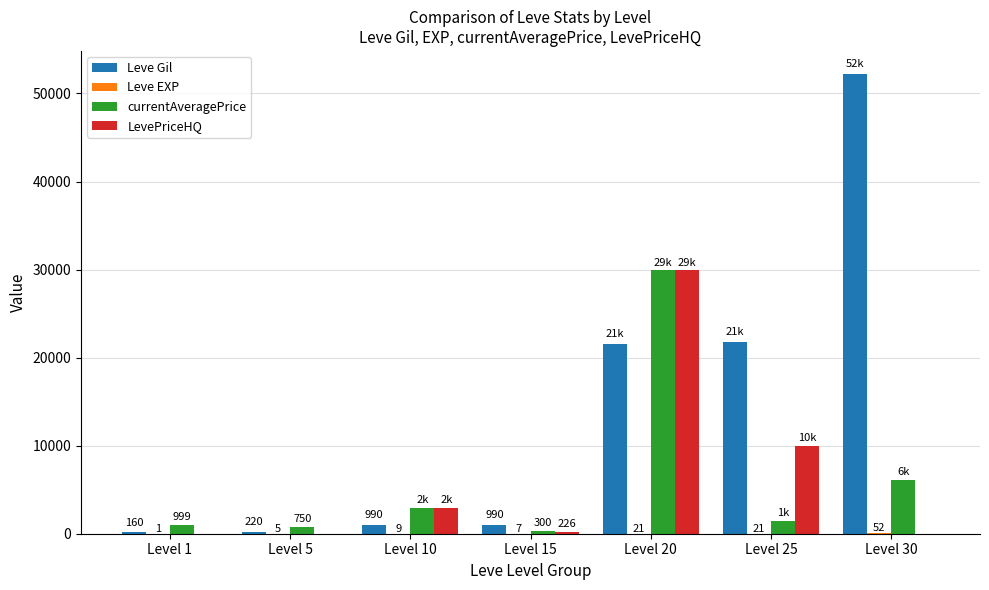

What is the greatest value displayed?

52220